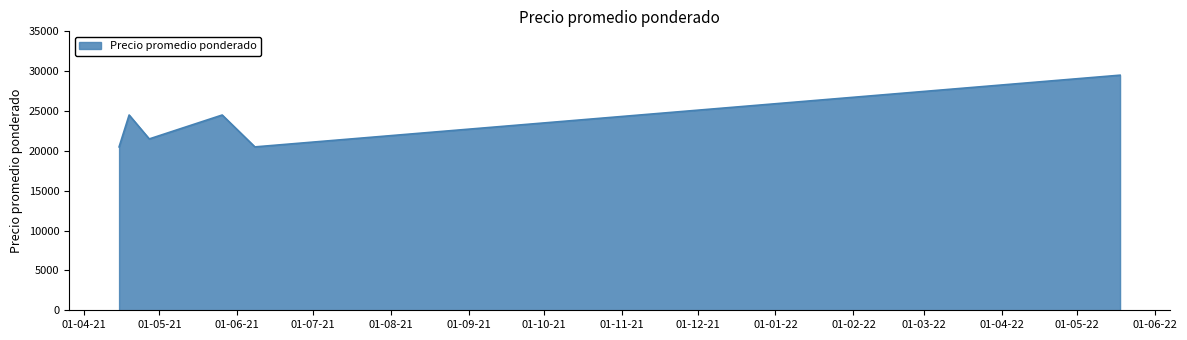

What is the smallest value displayed?

20500